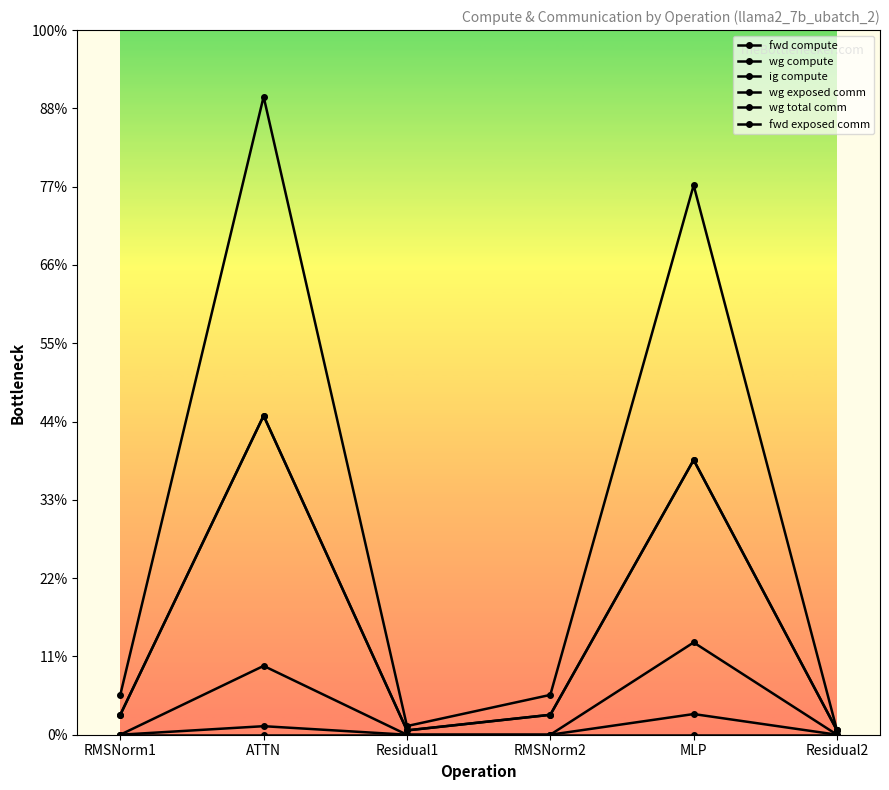

What is the label of the 3rd point from the right?

RMSNorm2